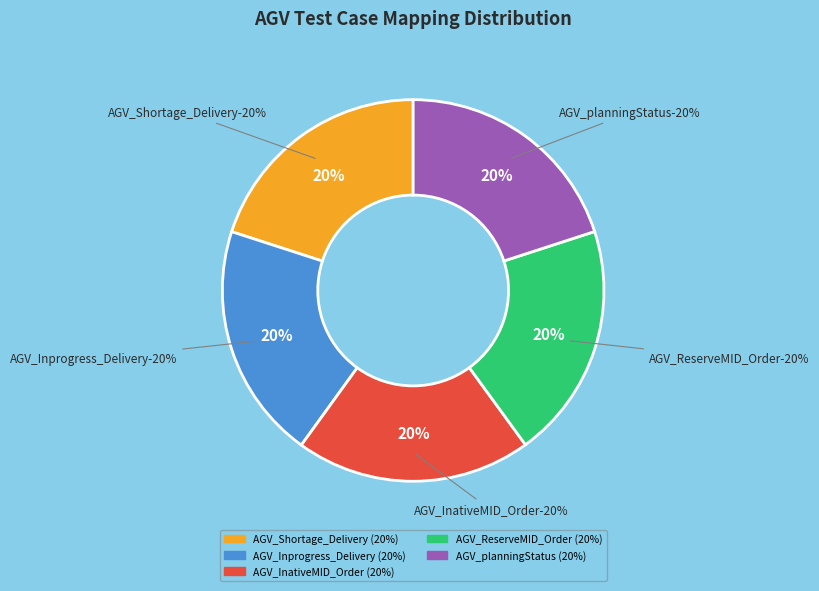

Do AGV_Shortage_Delivery_TestCase2887 and AGV_Inprogress_Delivery_Testcase2888 together represent more than half of the pie?

No